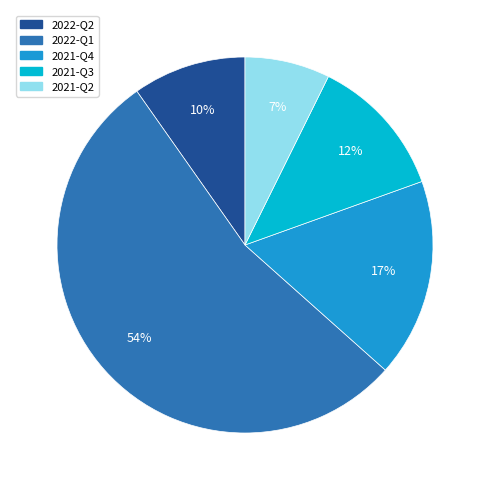

The 2021-Q3 slice represents 12% of the pie. True or false?

True